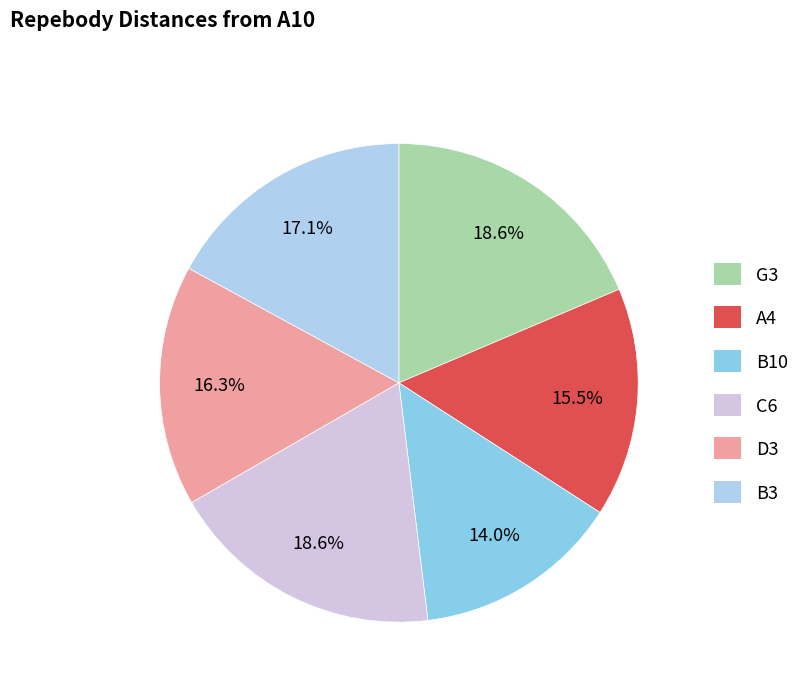

What percentage is NOT represented by G3?

81.4%